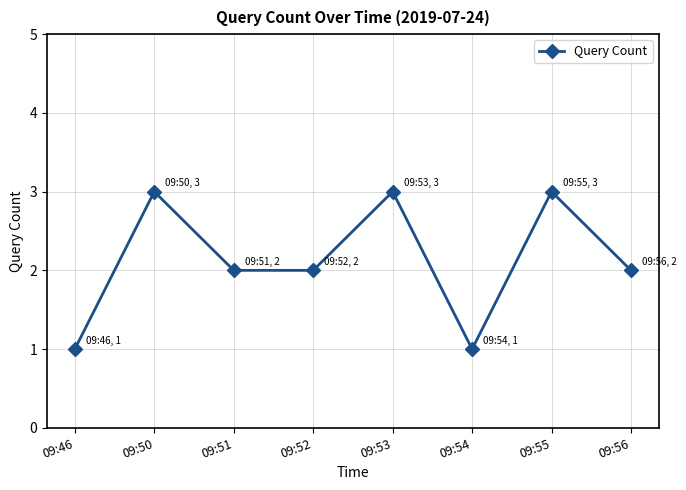

The chart shows a value of 2 at 09:56. True or false?

True